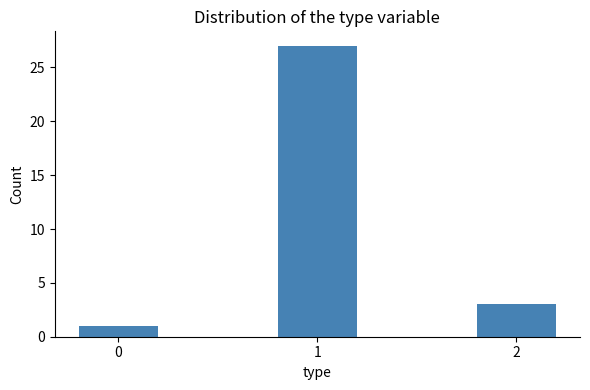

What is the minimum value shown in the chart?

1